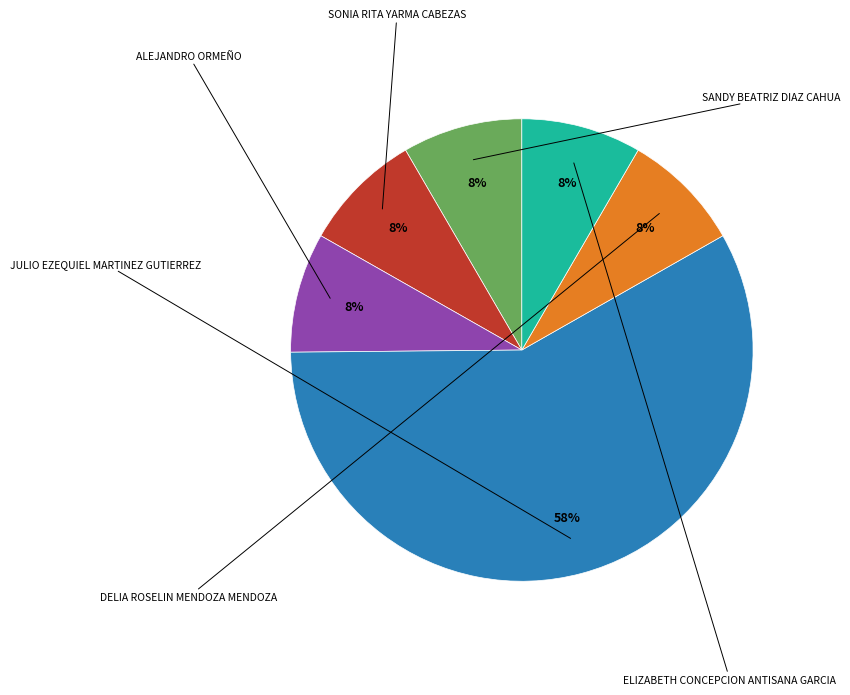

Is there any slice that represents more than half of the pie?

Yes